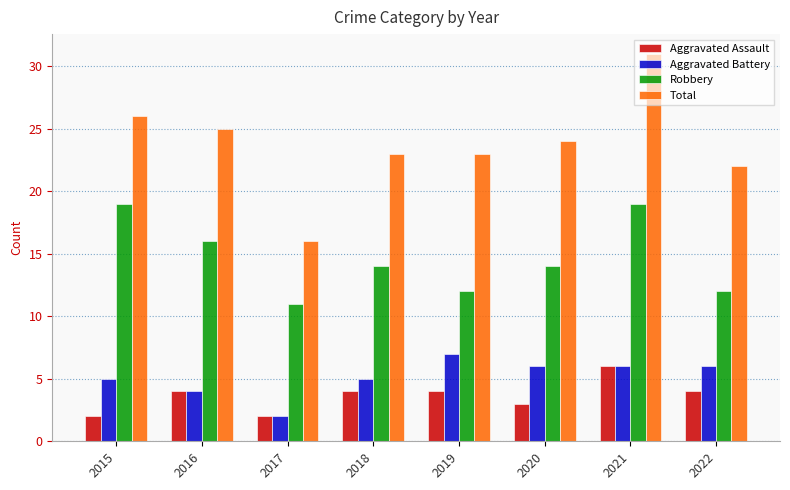

Count the number of data series in this chart.

4